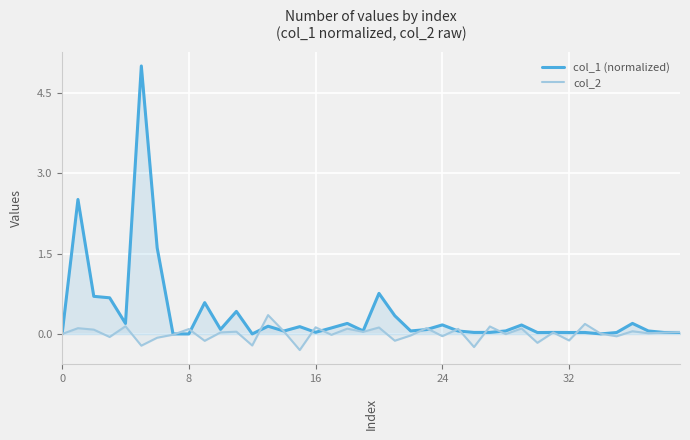

Is it true that col_2 equals 0.2 at 8?

False